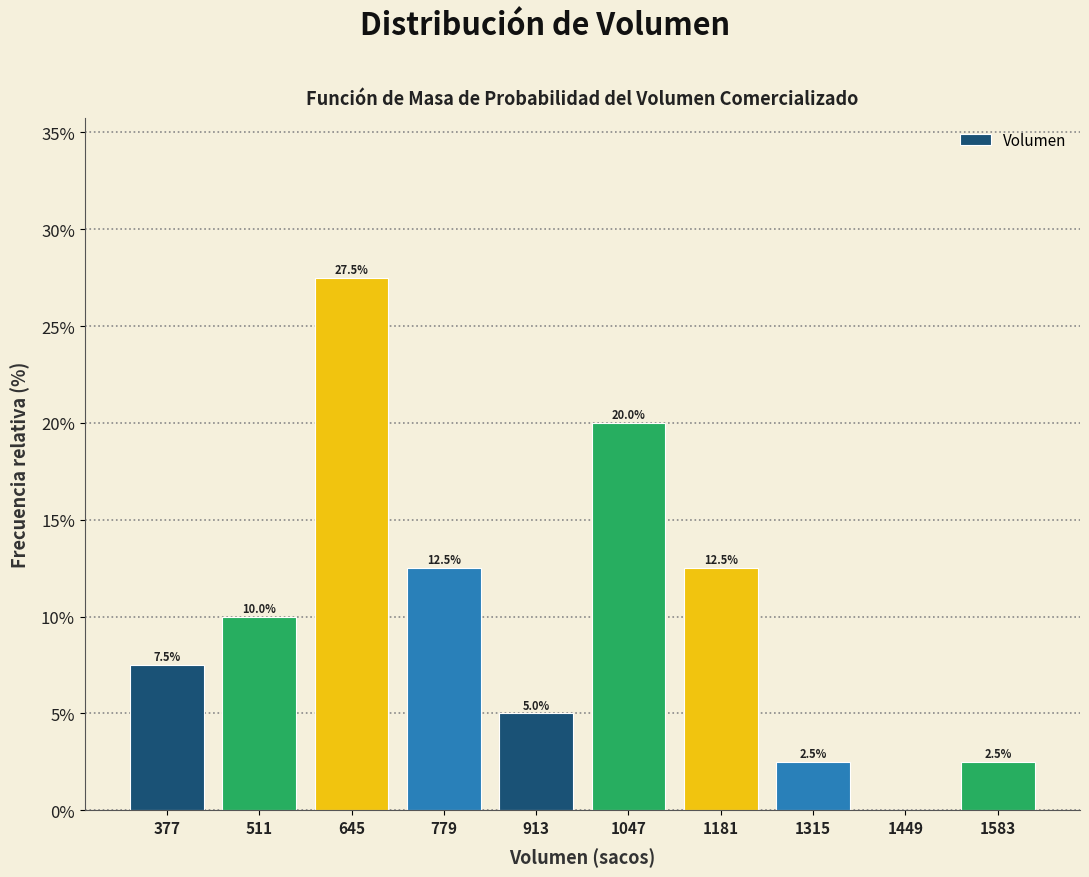

Which range on the x-axis has the tallest bar?

578 to 712